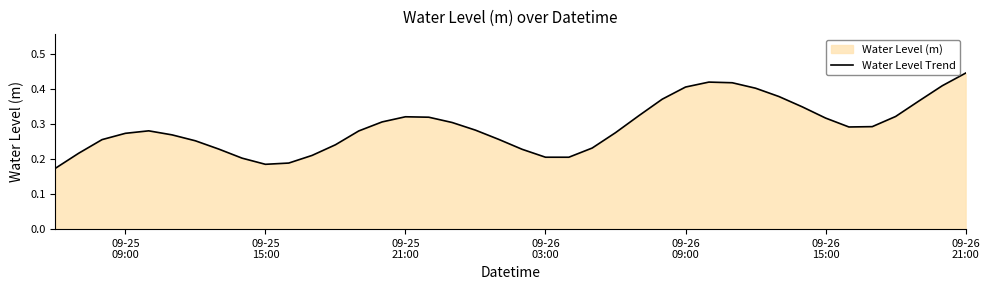

What is the difference between the second highest and minimum values?

0.2